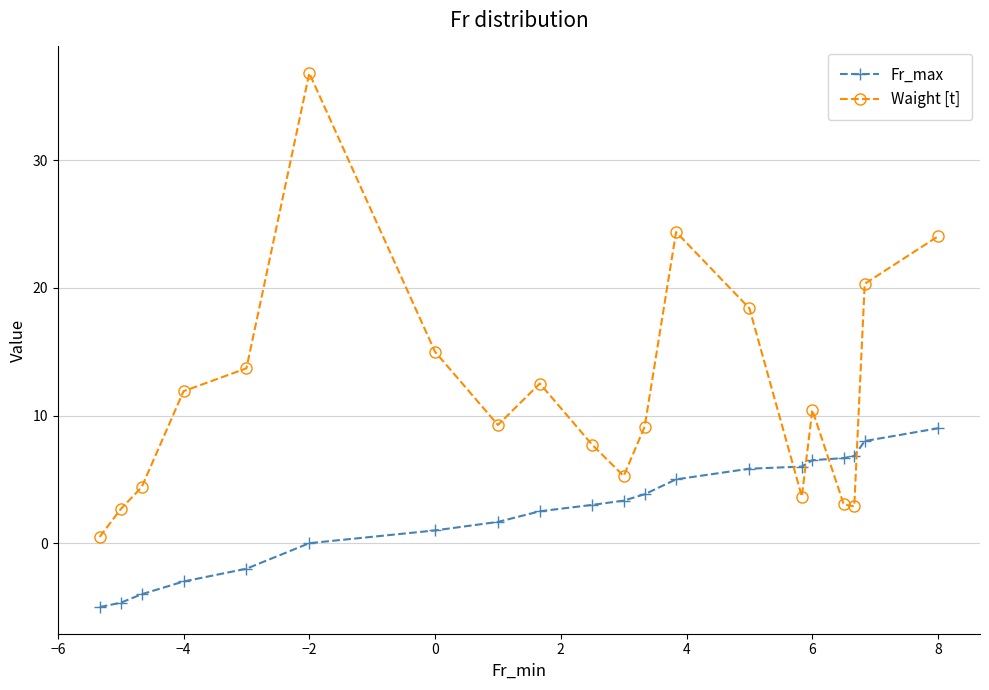

Which series has the largest range (max minus min)?

Waight [t]